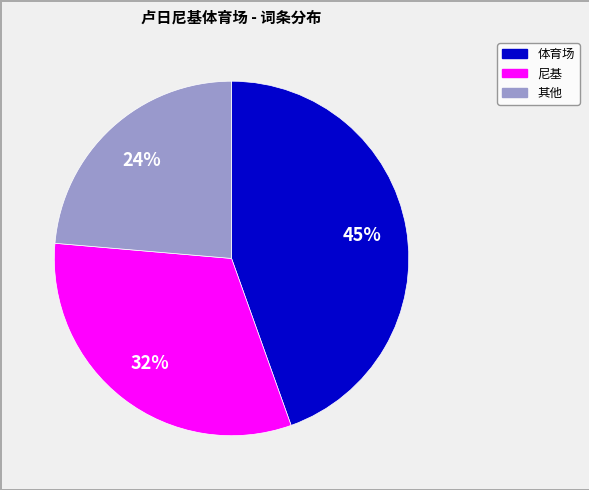

Count the number of slices in the pie.

3